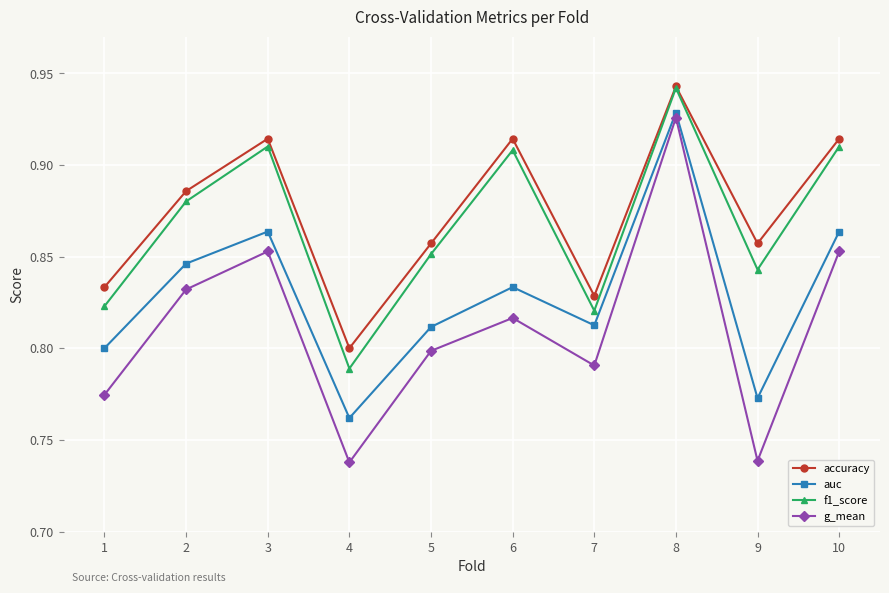

How many categories are shown in the chart?

10